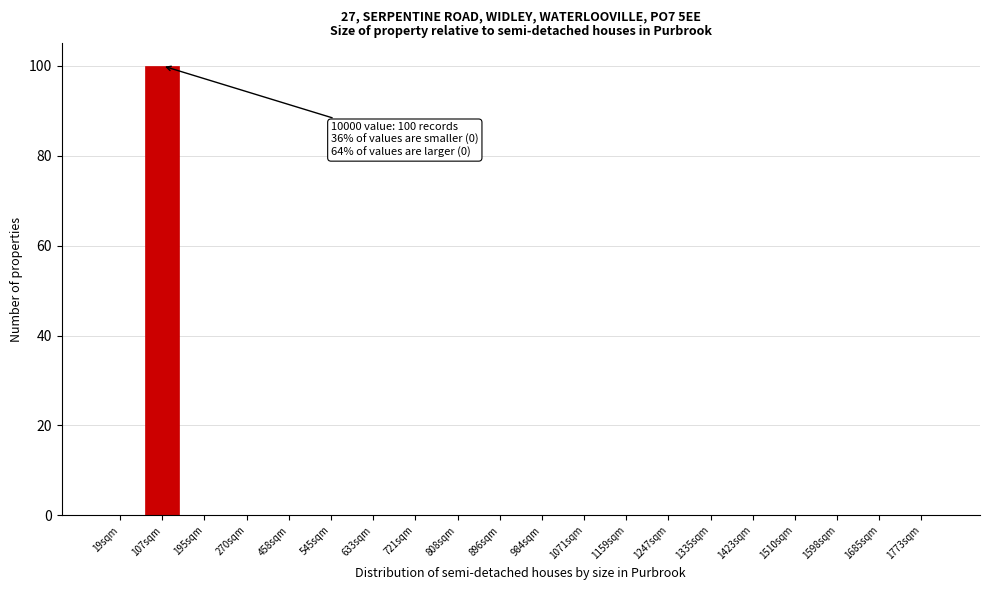

Reading right to left, what are all the values shown in this chart?

1773sqm=0	1685sqm=0	1598sqm=0	1510sqm=0	1423sqm=0	1335sqm=0	1247sqm=0	1159sqm=0	1071sqm=0	984sqm=0	896sqm=0	808sqm=0	721sqm=0	633sqm=0	545sqm=0	458sqm=0	270sqm=0	195sqm=0	107sqm=100	19sqm=0